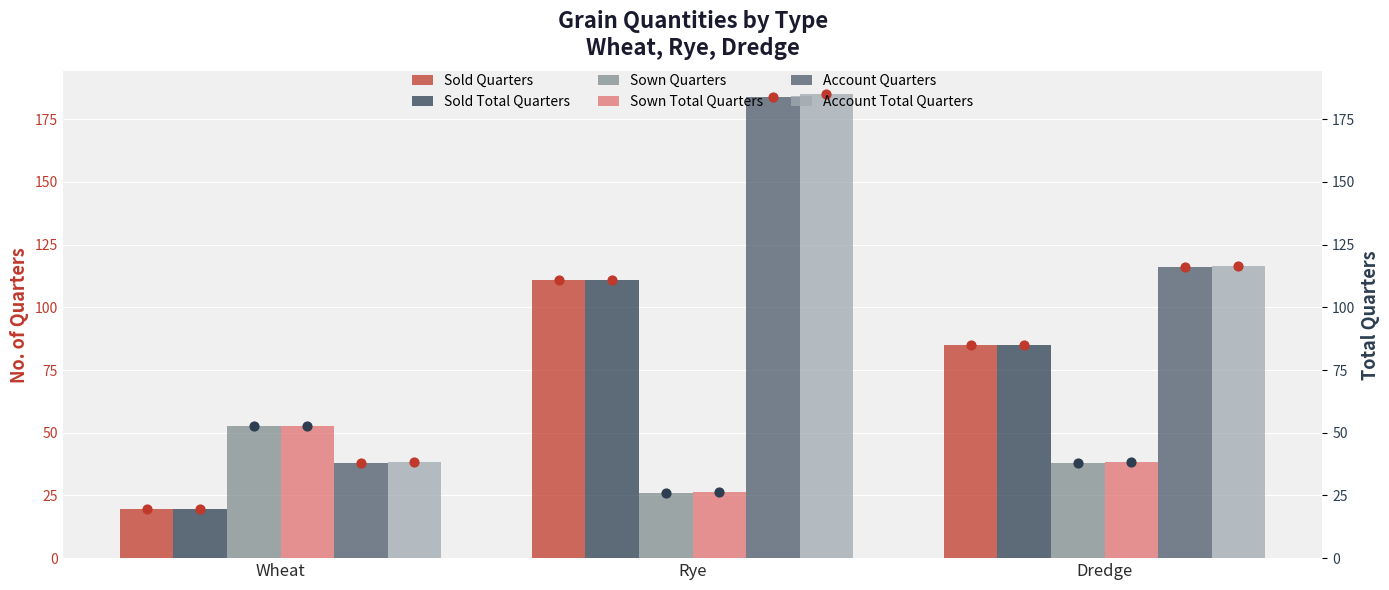

Which series reaches the minimum Y coordinate?

Sold Quarters